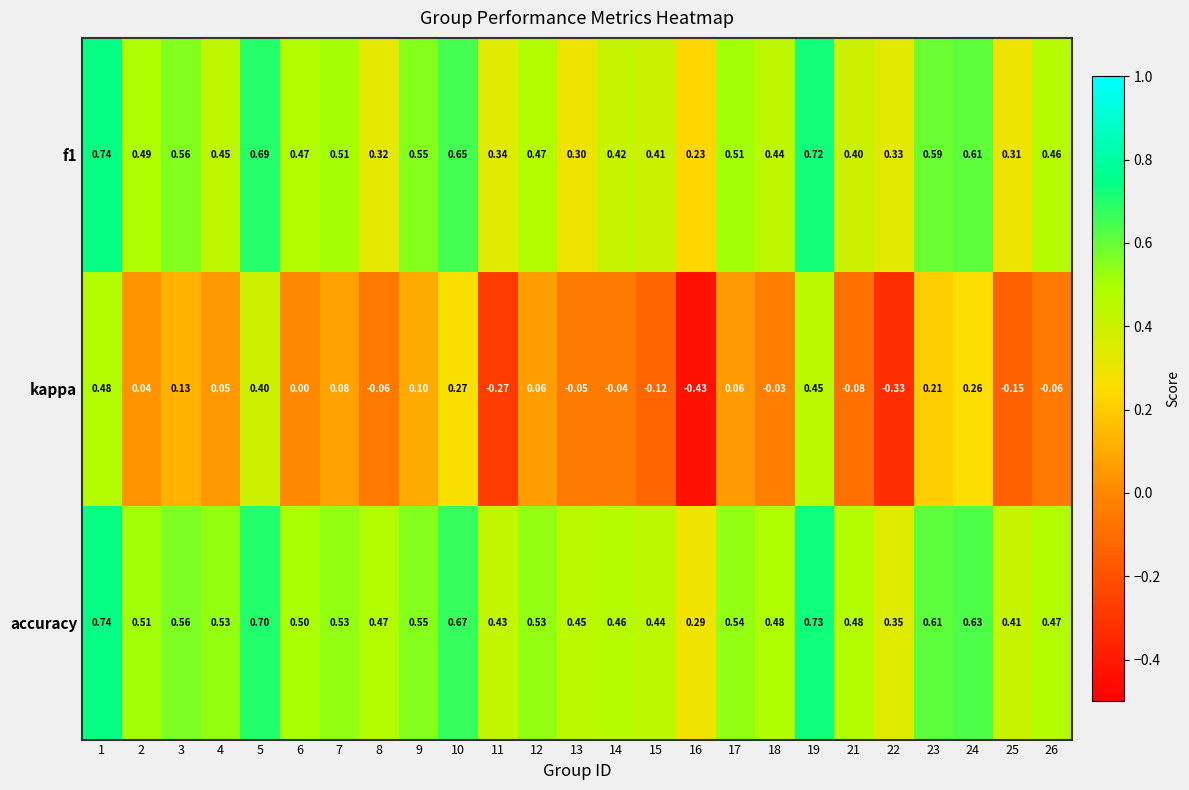

Is the value of f1 at 2 greater than the value of accuracy at 14?

Yes